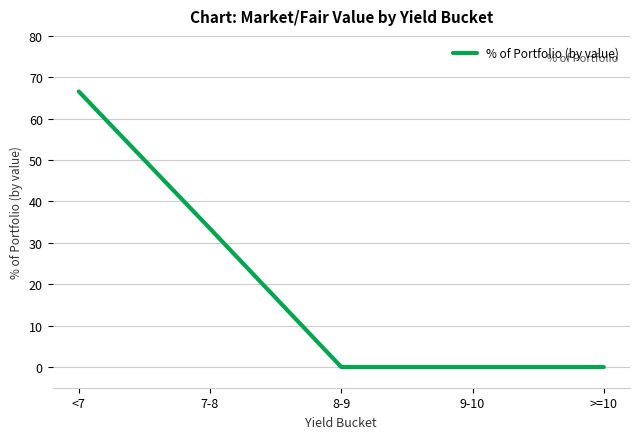

True or false: the data has more than 1 interior local peaks.

False